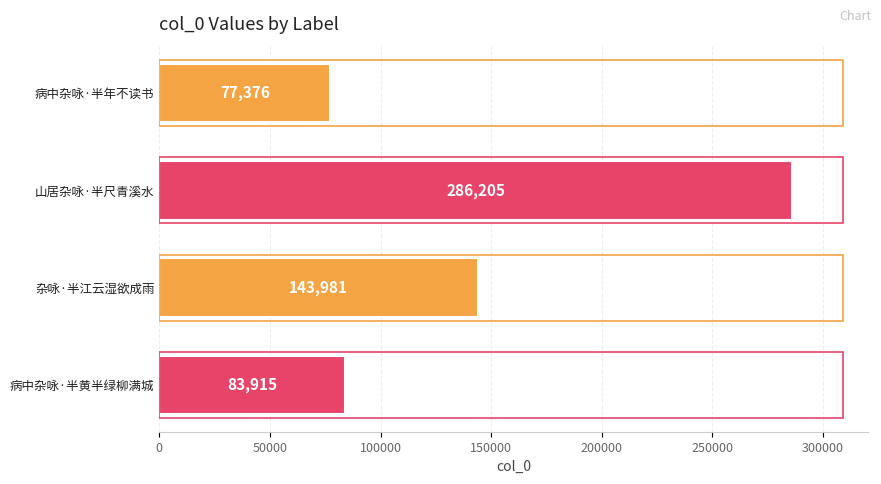

At which label is the value closest to 181790?

杂咏·半江云湿欲成雨